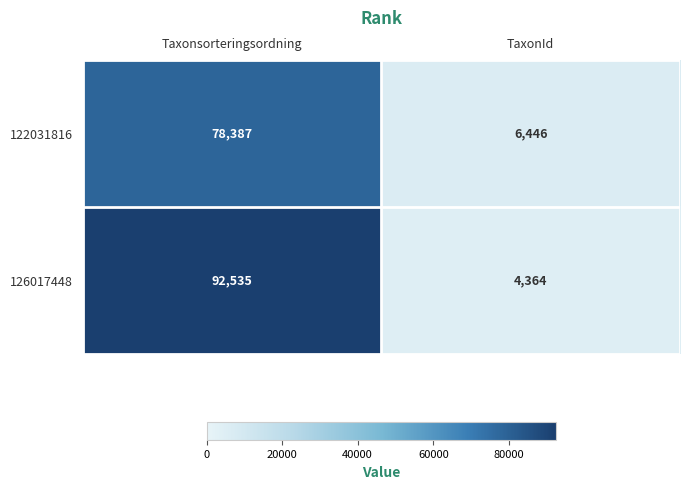

What is the total value across all series at TaxonId?

10810